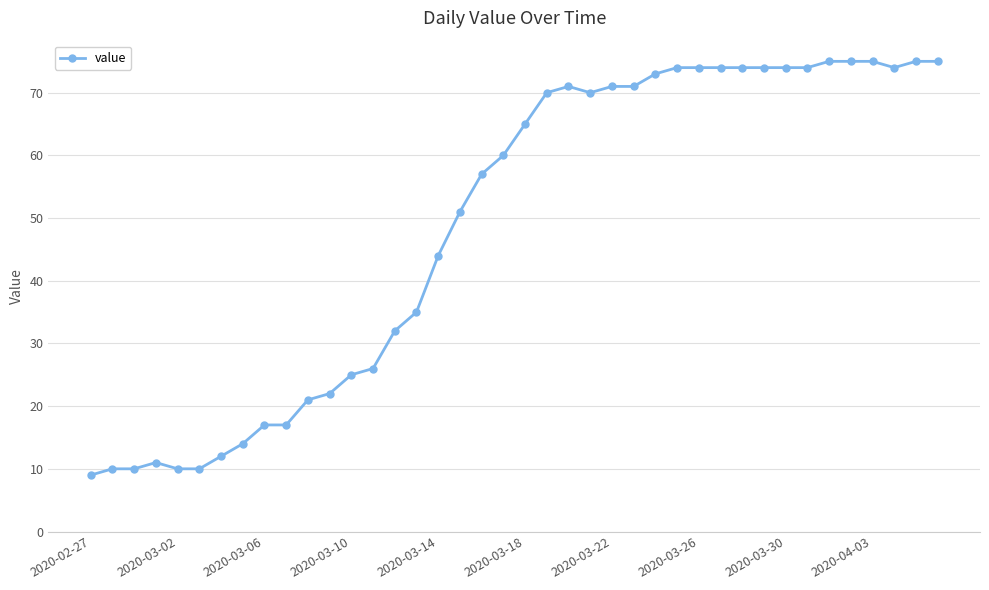

What is the maximum value shown in the chart?

75